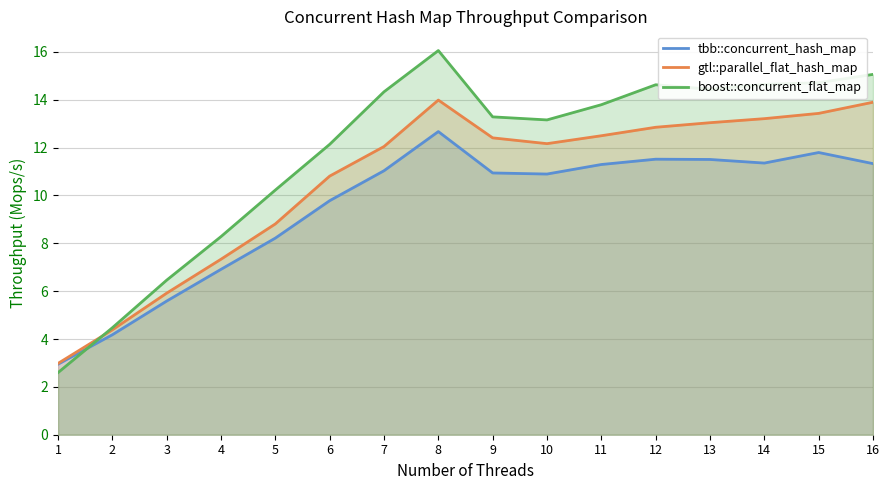

Reading left to right, list all the values displayed in this chart.

tbb::concurrent_hash_map: 2.9	4.2	5.6	6.9	8.2	9.8	11.0	12.7	10.9	10.9	11.3	11.5	11.5	11.4	11.8	11.3
gtl::parallel_flat_hash_map: 3.0	4.4	5.9	7.3	8.8	10.8	12.0	14.0	12.4	12.2	12.5	12.9	13.0	13.2	13.4	13.9
boost::concurrent_flat_map: 2.6	4.5	6.5	8.3	10.2	12.1	14.3	16.1	13.3	13.2	13.8	14.6	14.4	14.6	14.7	15.1